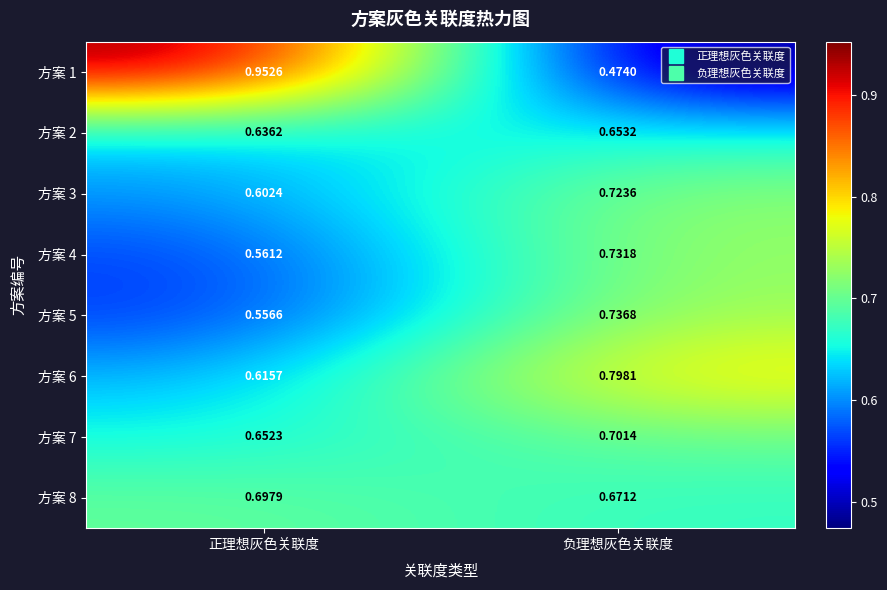

Which category has the lowest value across all series?

负理想灰色关联度